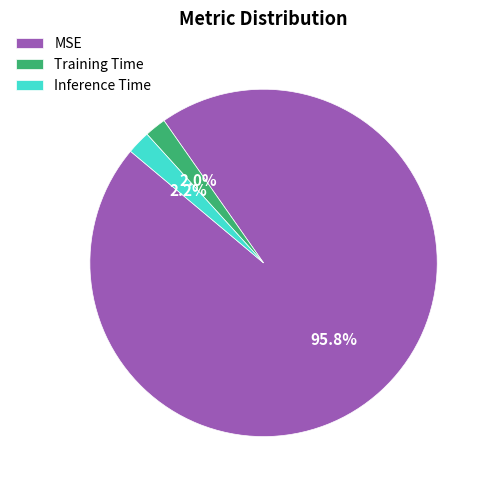

Which has a higher value, Inference Time or MSE?

MSE